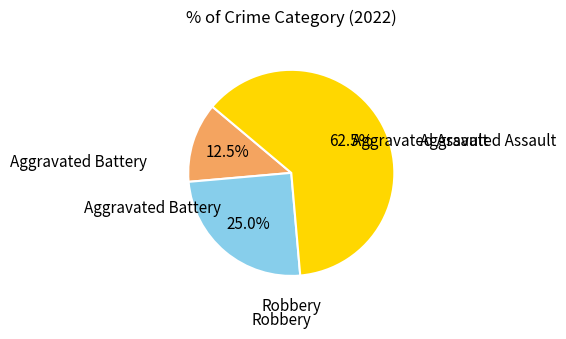

To the nearest percent, what is the difference between the Robbery and Aggravated Assault slice percentages?

50%